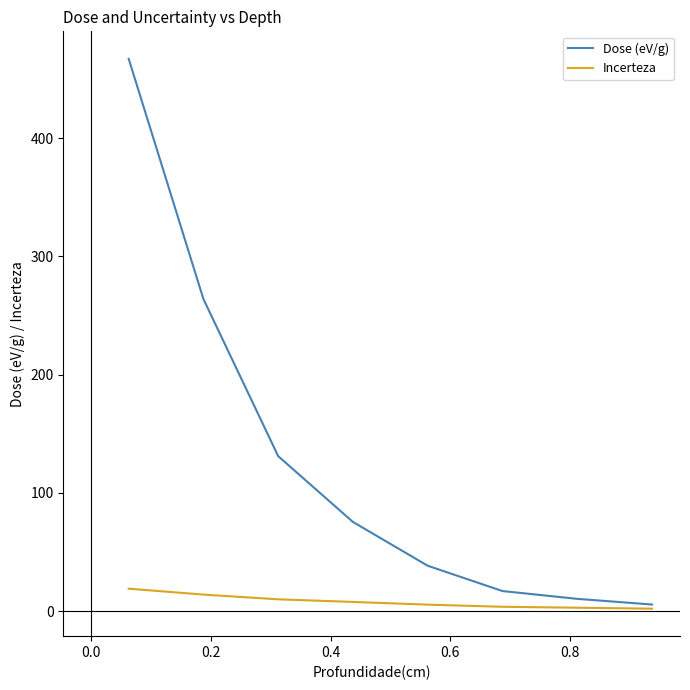

What is the maximum value for Dose (eV/g)?

467.0